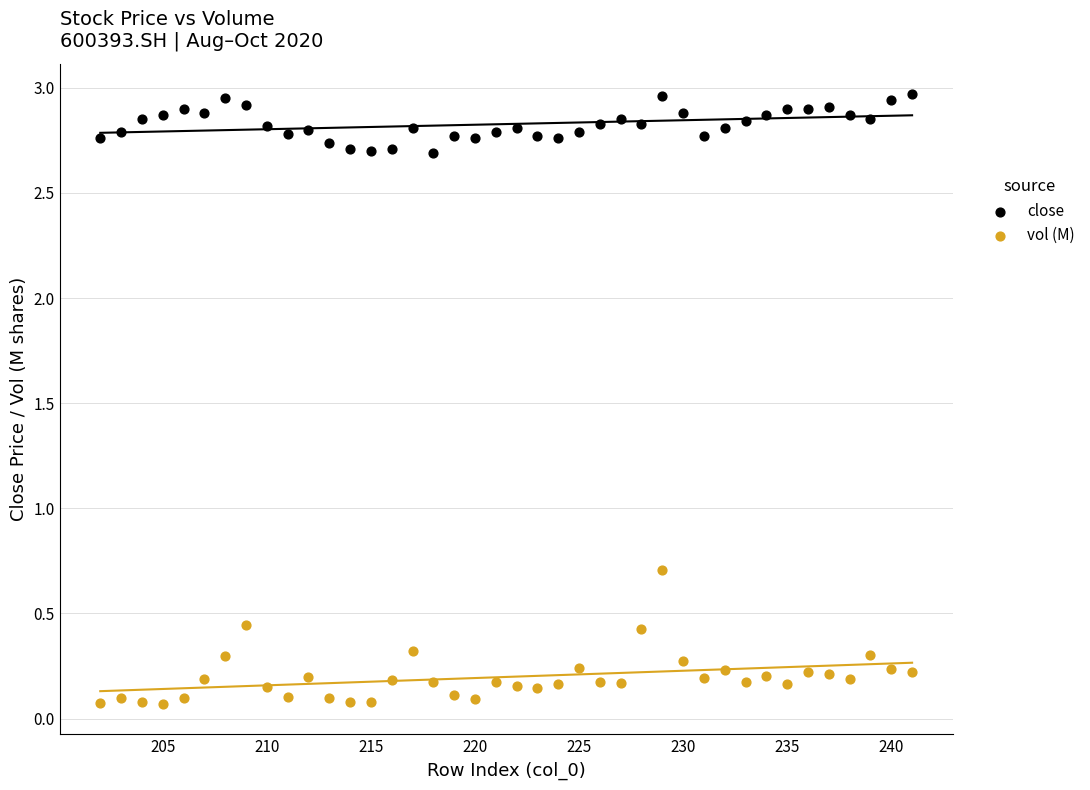

Which series contains the highest Y value?

close